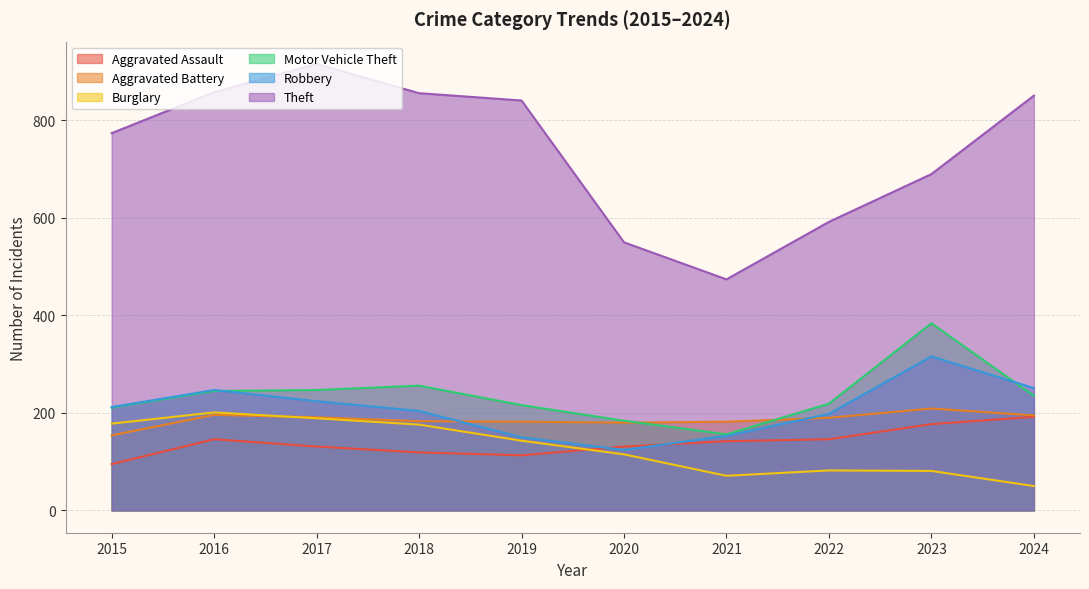

True or false: Aggravated Assault has more than 2 interior local peaks.

False